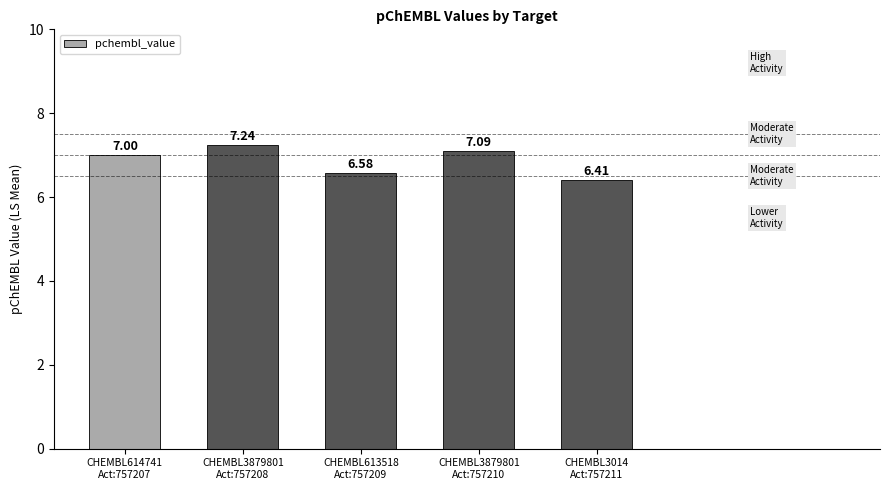

What is the label of the 2nd bar from the right?

CHEMBL3879801
Act:757210